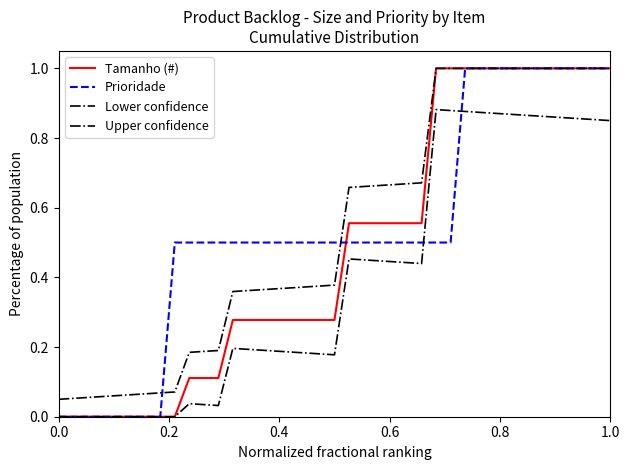

Is this an area chart (filled region under the line)?

No